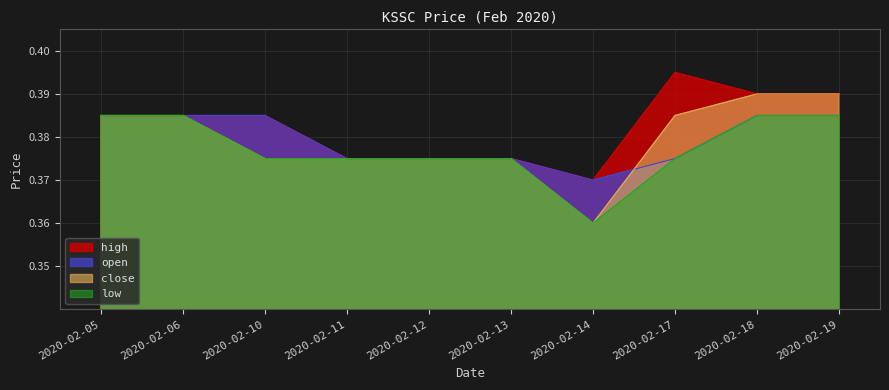

What is the approximate value of high at 2020-02-06?

0.4